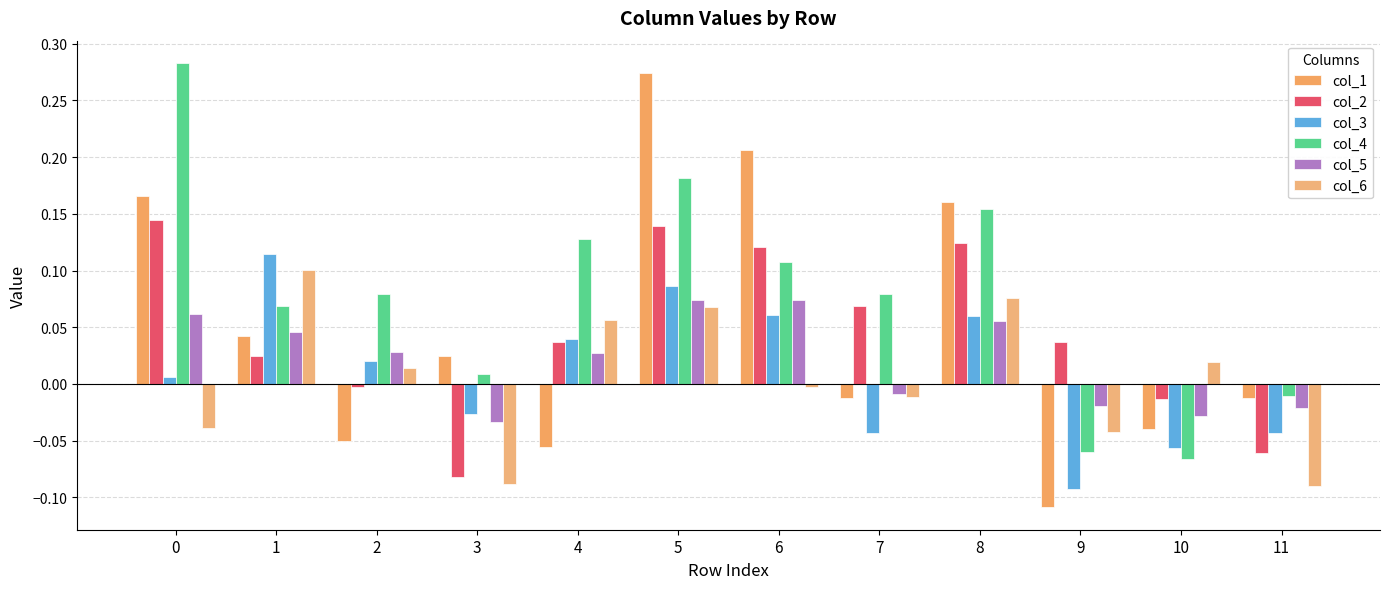

Rank the series at 0 from highest to lowest value.

col_4, col_1, col_2, col_5, col_3, col_6